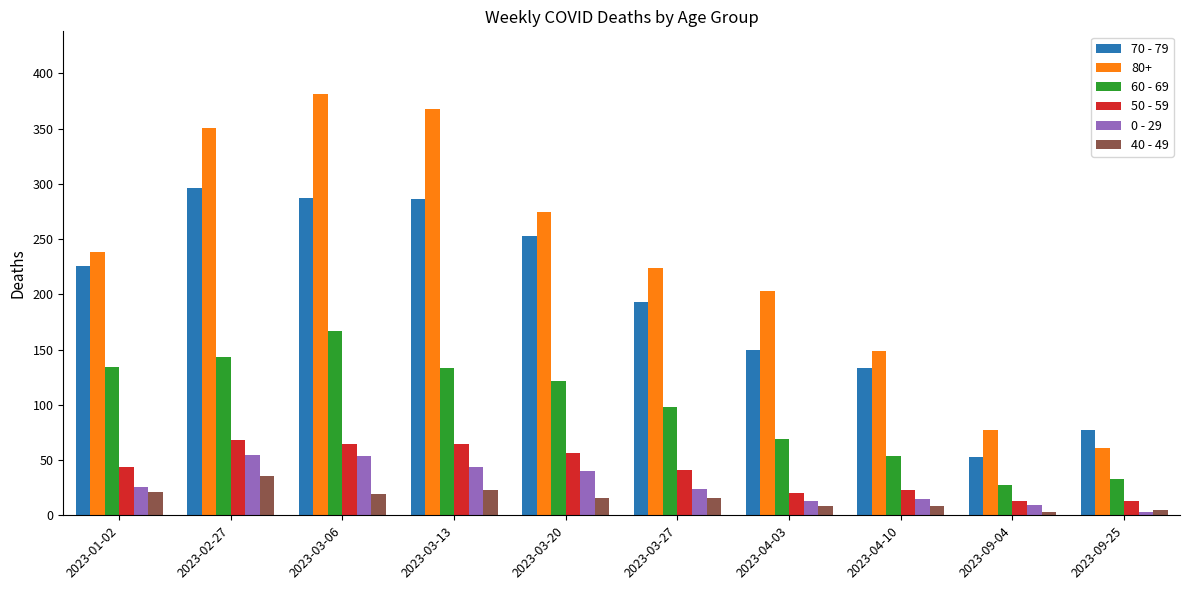

Is it true that 60 - 69 equals 143 at 2023-02-27?

True